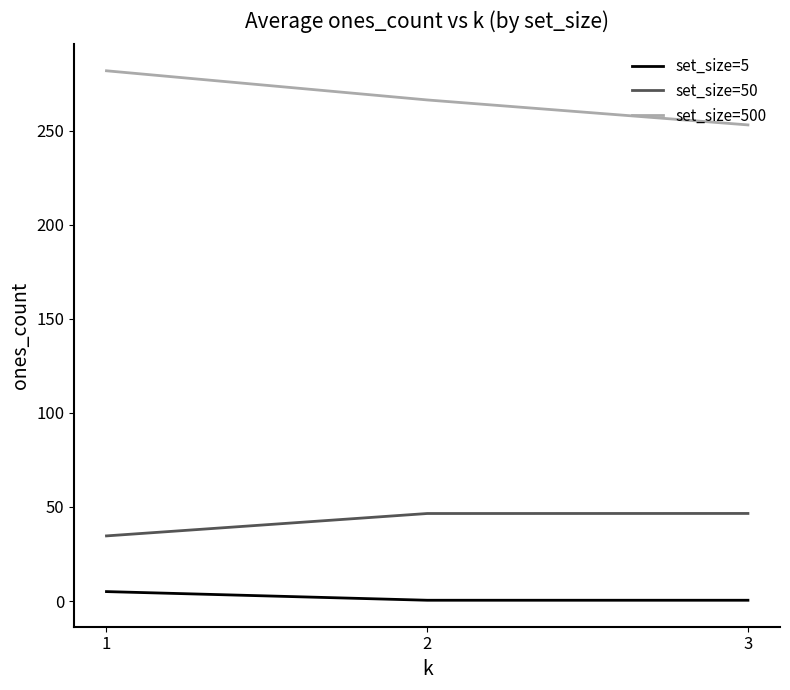

Between 2 and 3, which series saw the biggest shift?

set_size=500